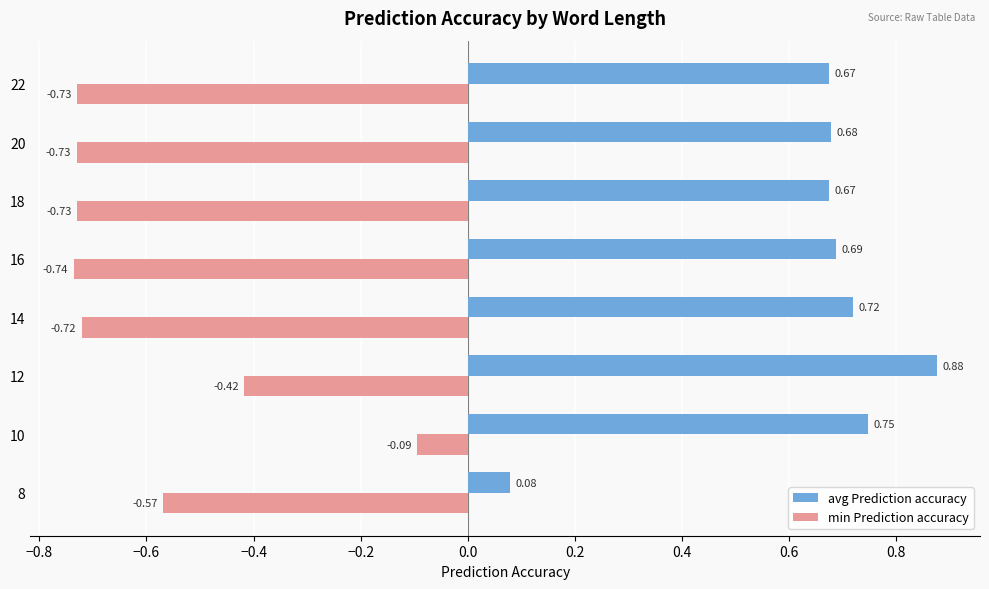

At which category is the sum across all series the highest?

10